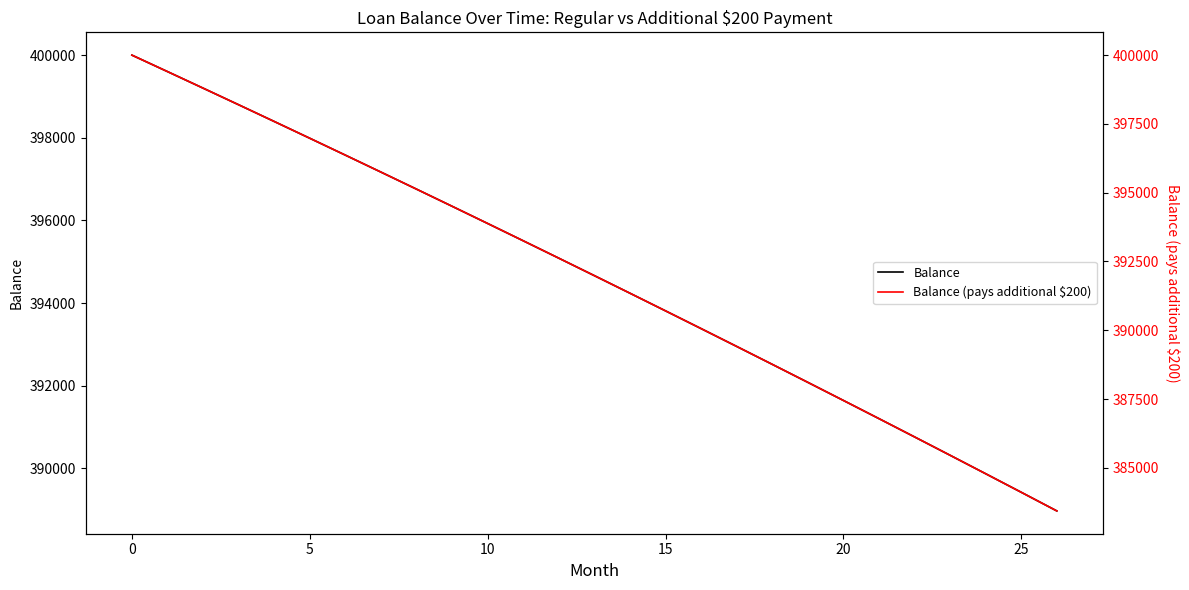

At which category does the chart reach its minimum across all series?

26